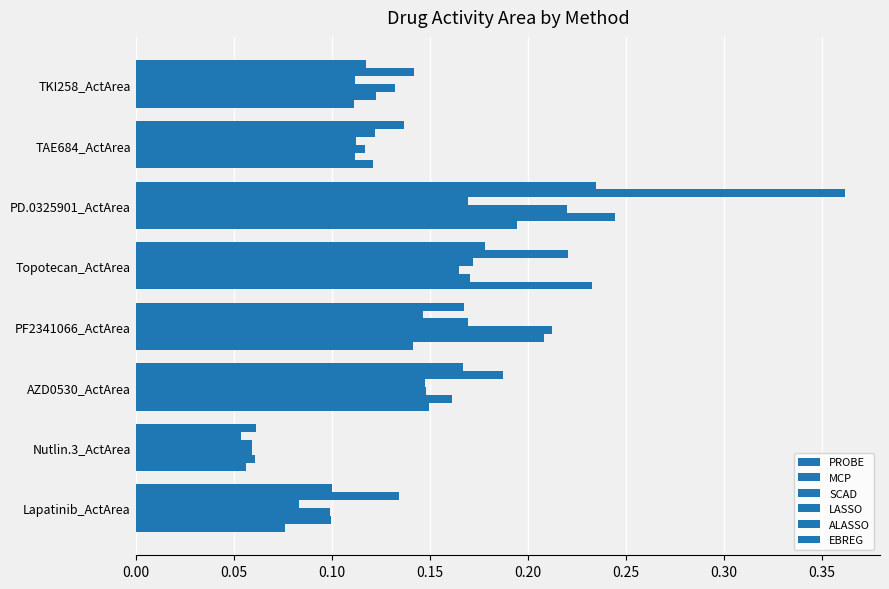

What is the value of the SCAD bar at the 2nd from the left?

0.1